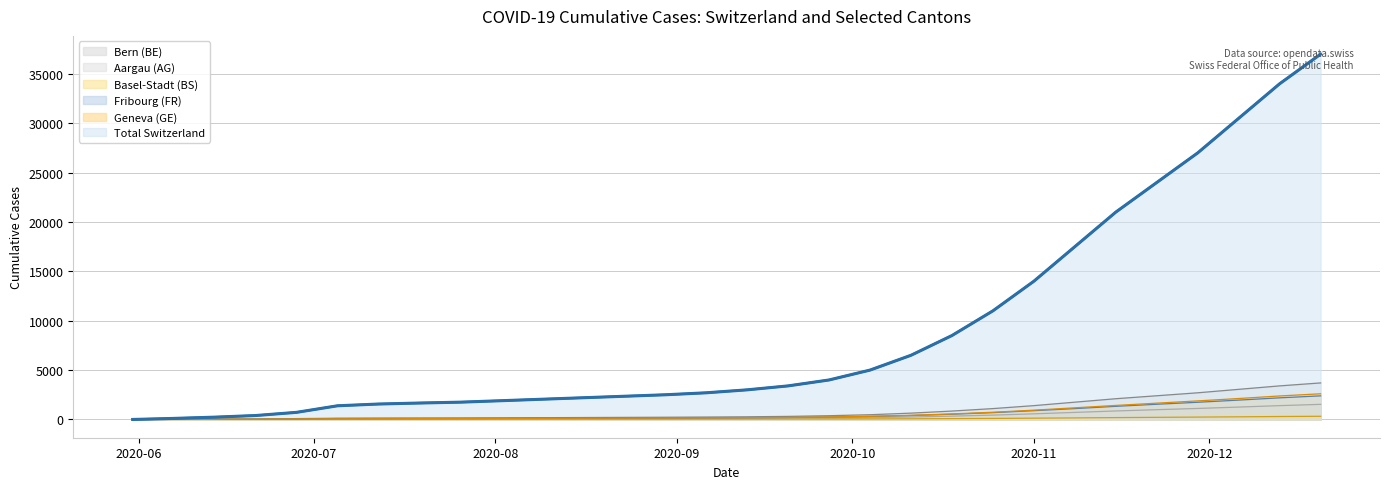

What is the greatest value displayed?

37000